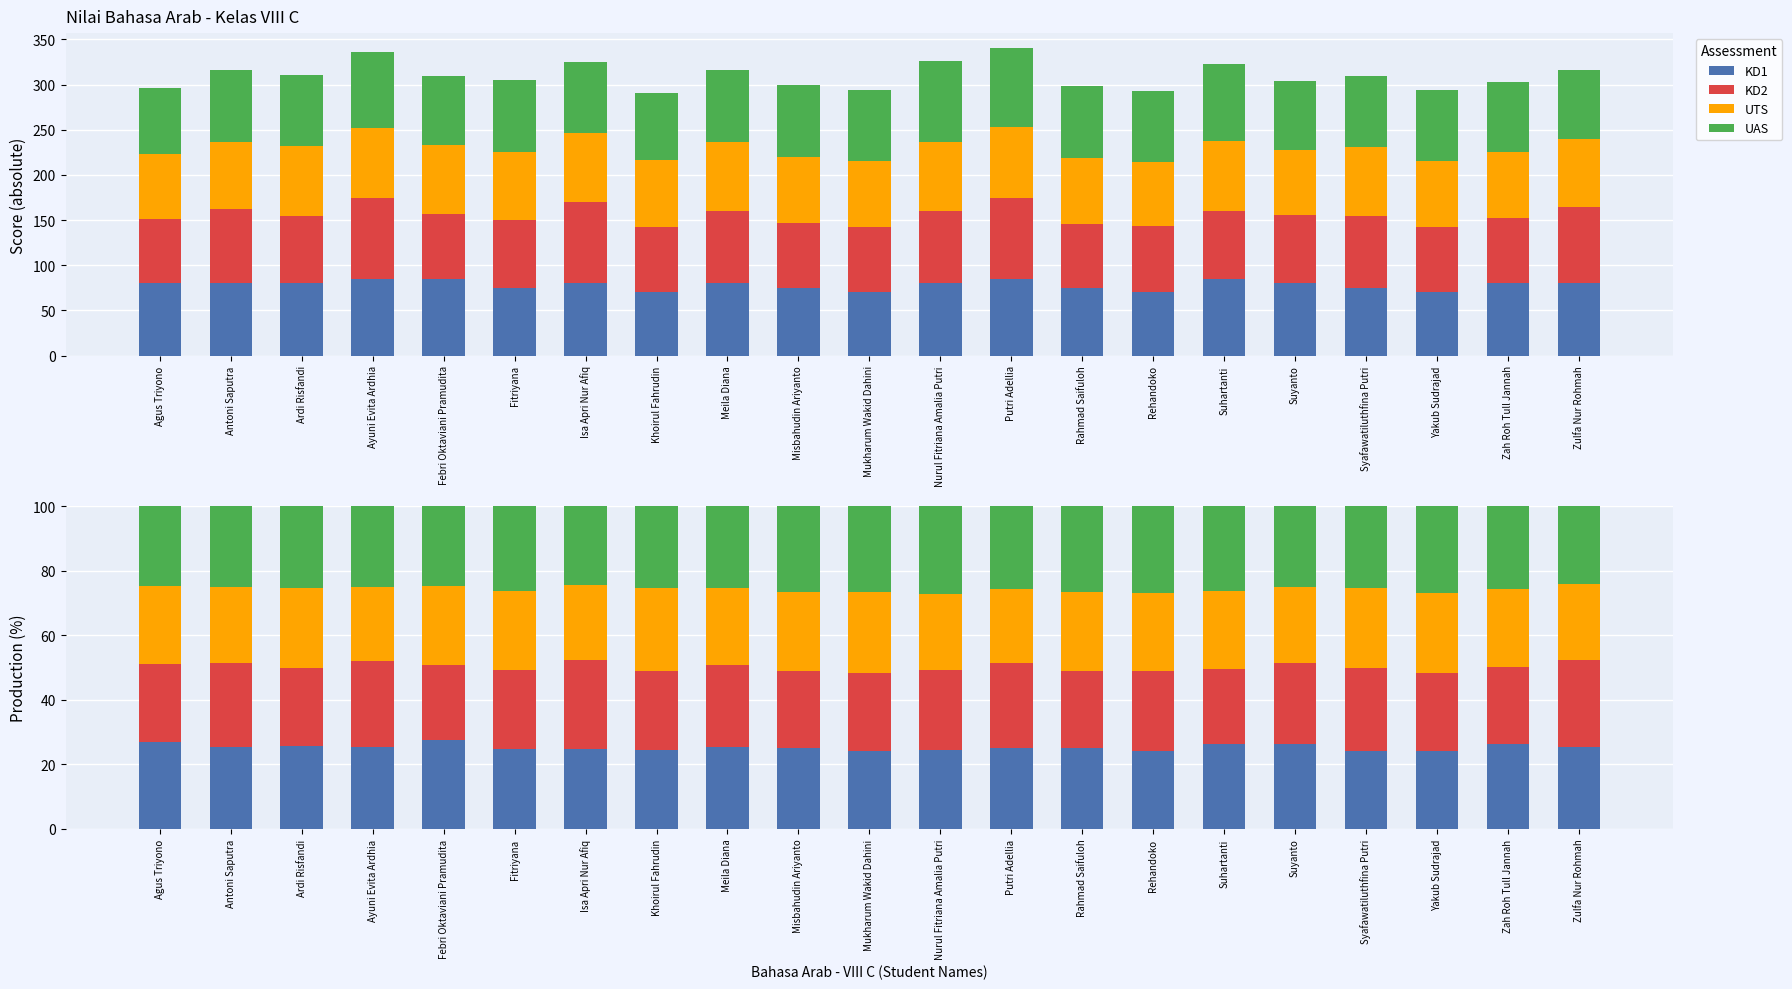

Which series has the largest total across all categories?

UAS